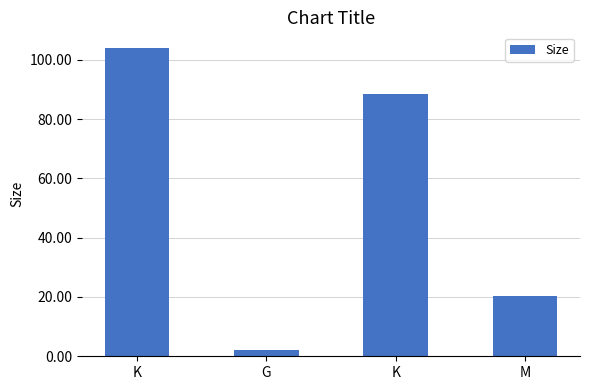

How many distinct data groups are displayed?

1